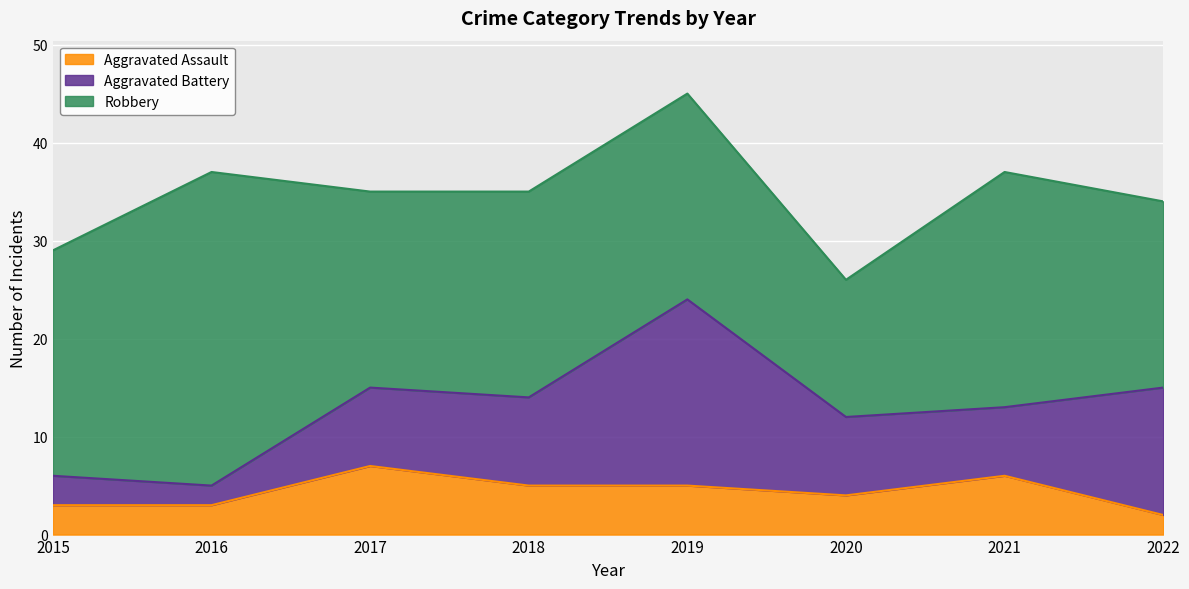

What is the highest value of the Aggravated Battery series?

19